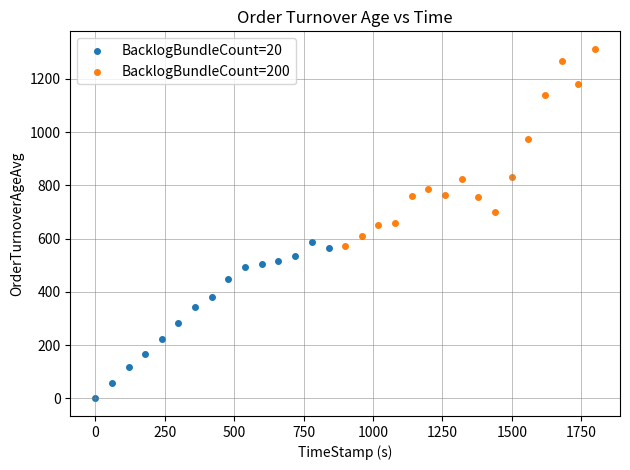

Which series has the largest Y range (max minus min)?

BacklogBundleCount=200